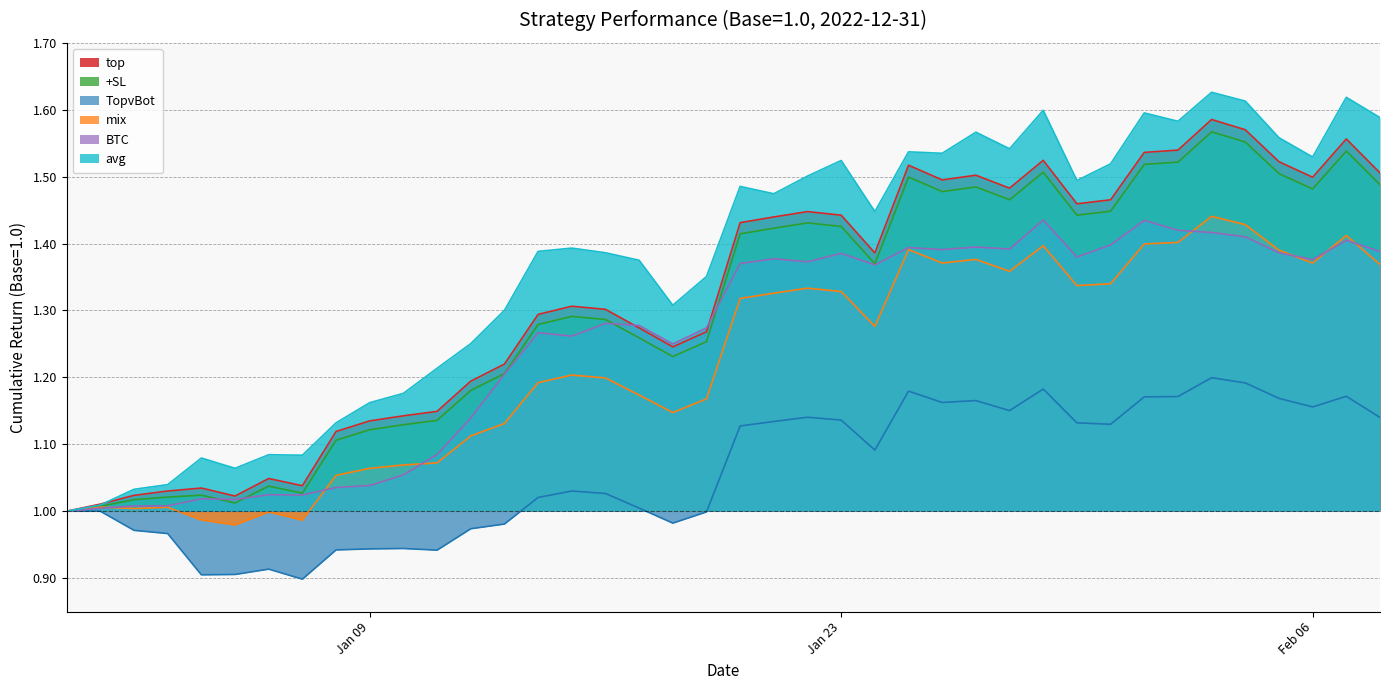

How many lines are shown in the chart?

6